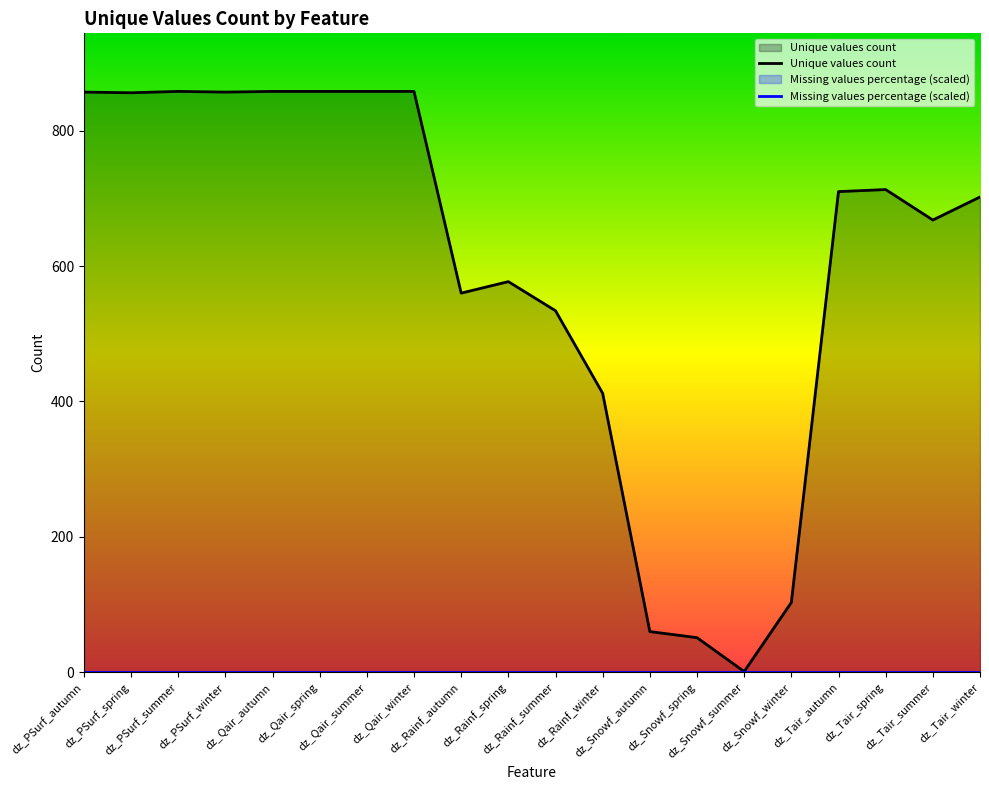

True or false: Unique values count has a value of 226 at dz_Rainf_spring.

False